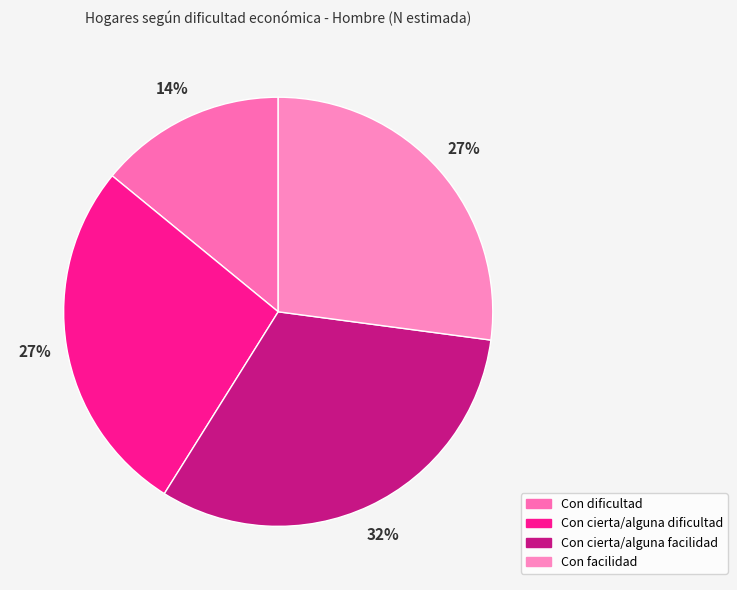

Does Con cierta/alguna facilidad represent more than half of the total?

No